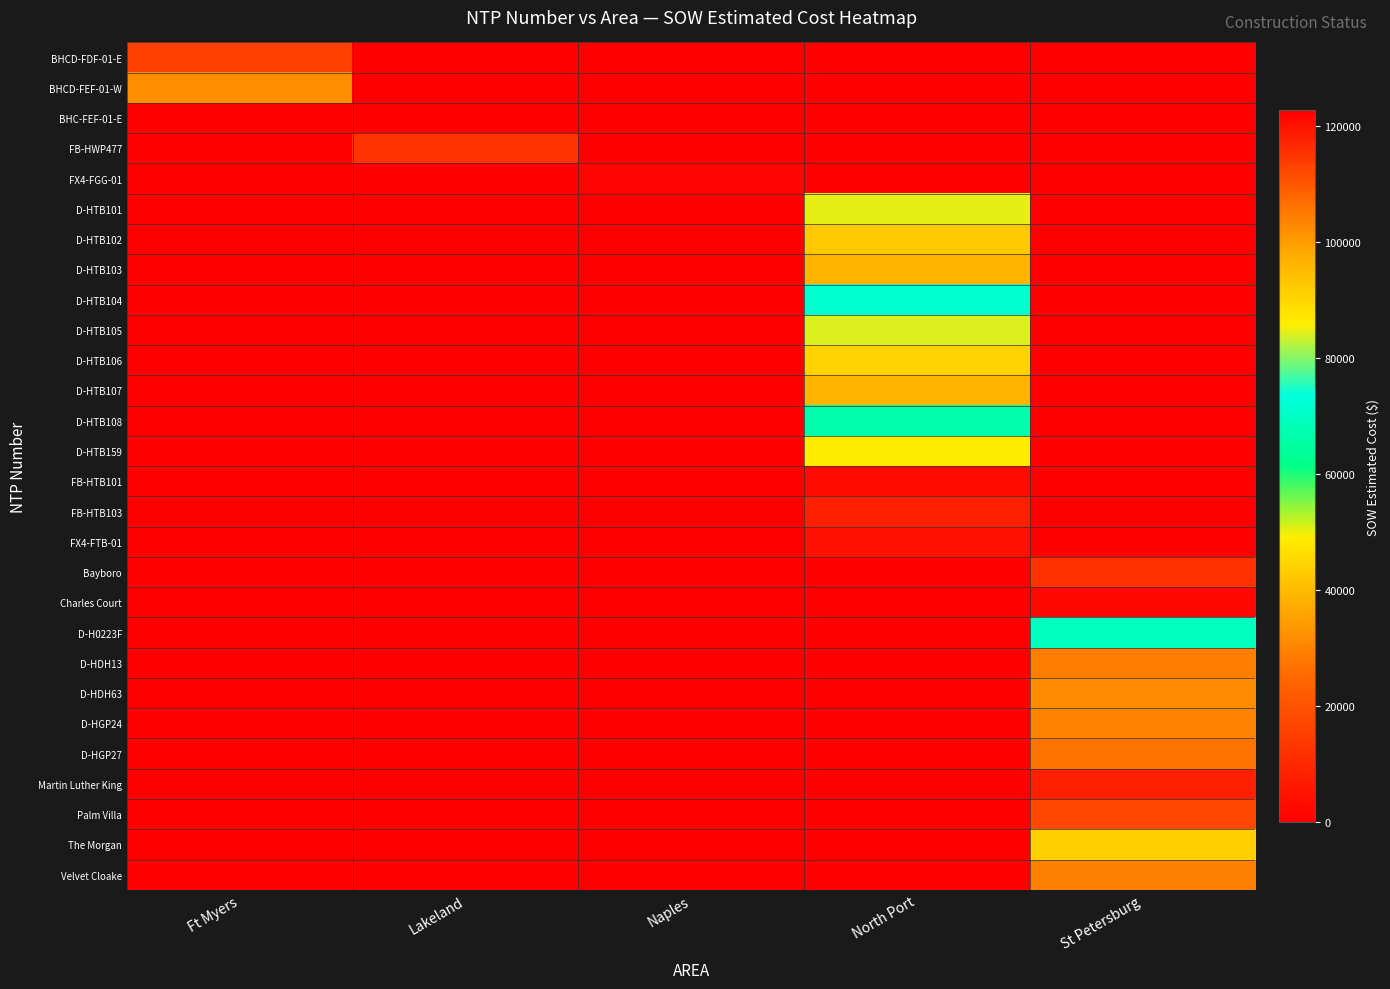

Which has a higher value, St Petersburg or Naples?

St Petersburg